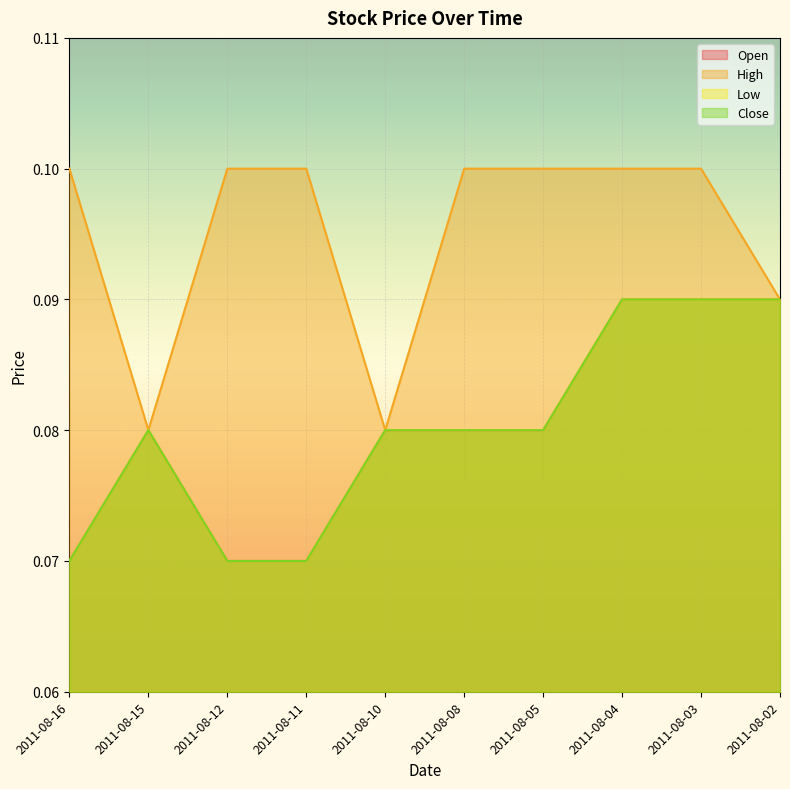

Rank the series by their maximum value, from lowest to highest.

Open, Low, Close, High